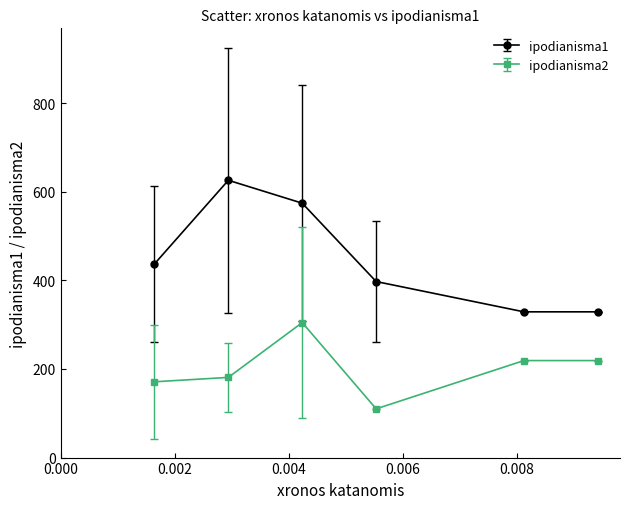

True or false: ipodianisma1 has more than 1 interior local peaks.

False